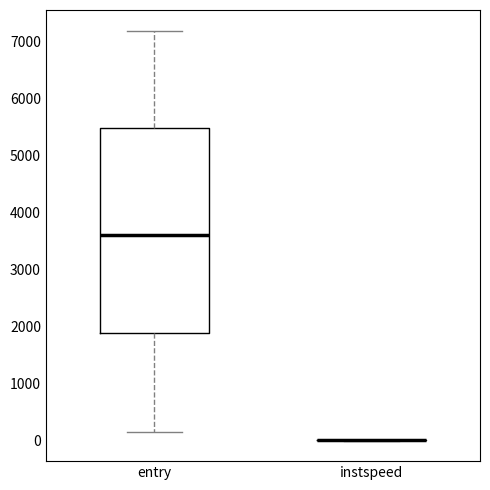

Comparing the boxes themselves (not the whiskers), which one is the tallest?

entry